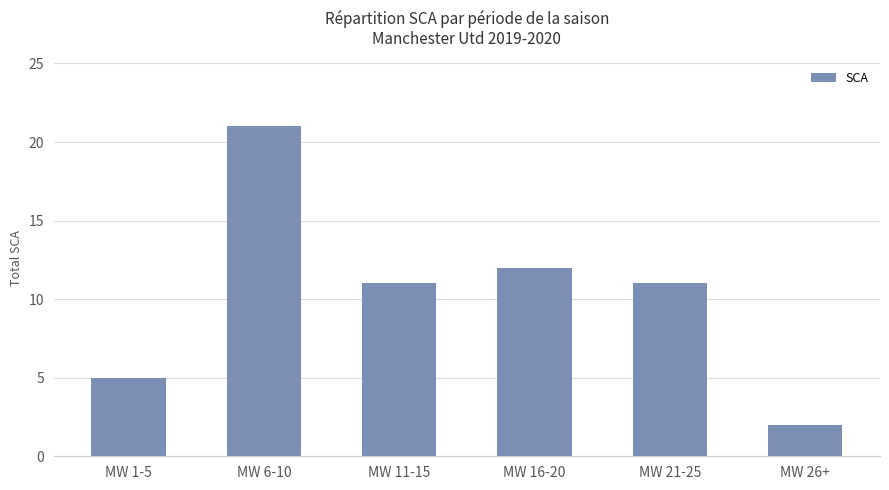

What is the ratio of the value at MW 11-15 to the value at MW 16-20?

0.9